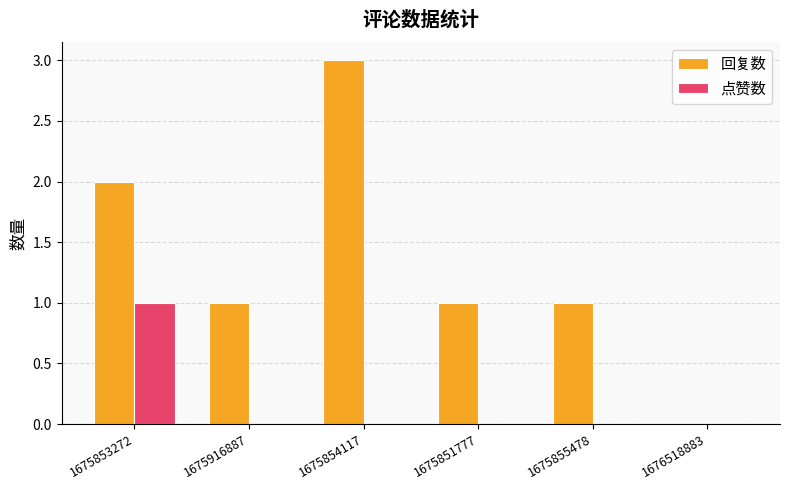

Are the bars horizontal?

No